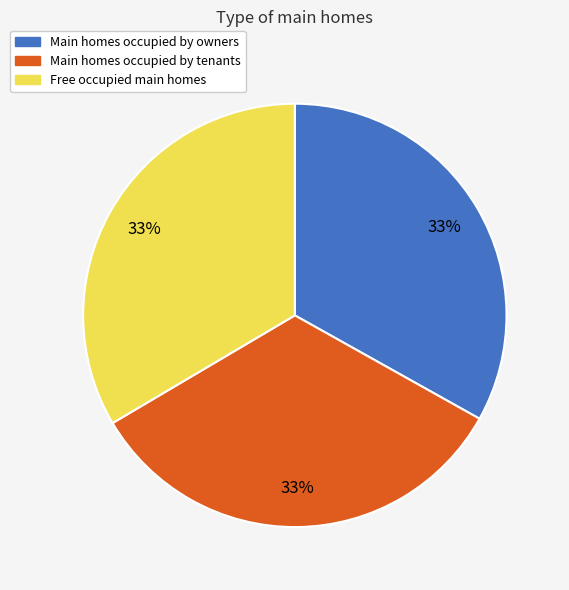

How many segments does this pie chart have?

3